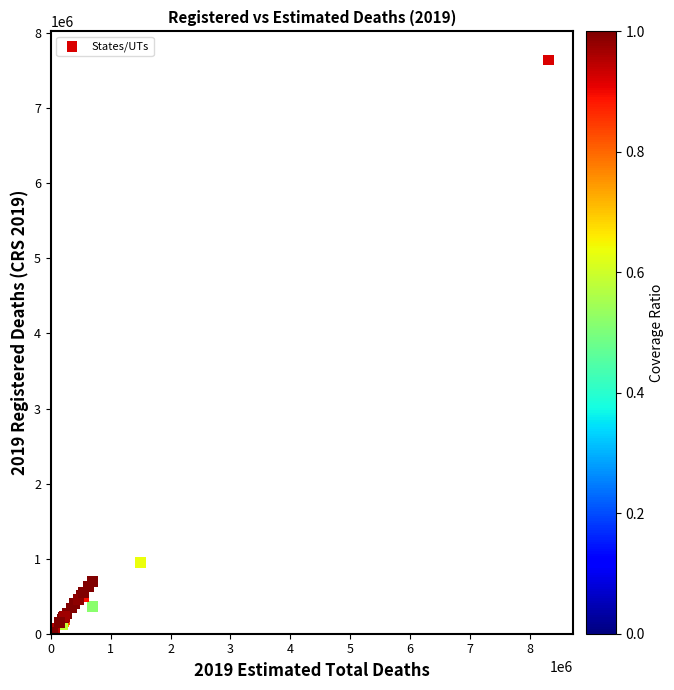

What Y value in the scatter plot is closest to 3820706?

944596